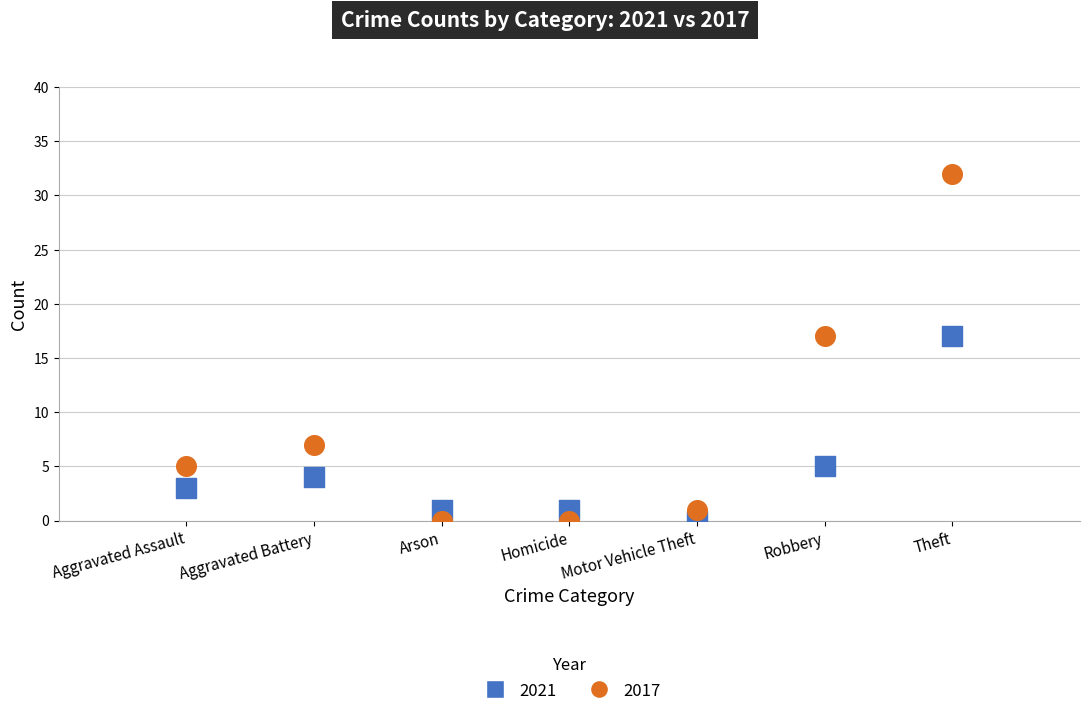

Which series reaches the maximum Y coordinate?

2017